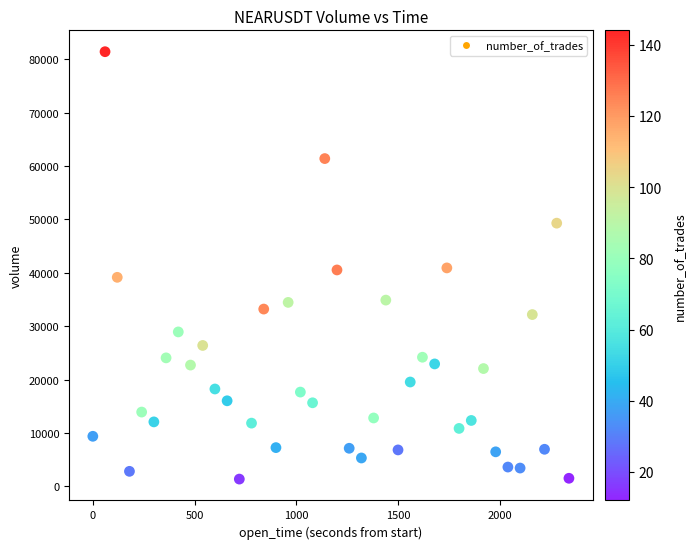

What is the range of Y values (max minus min)?

80117